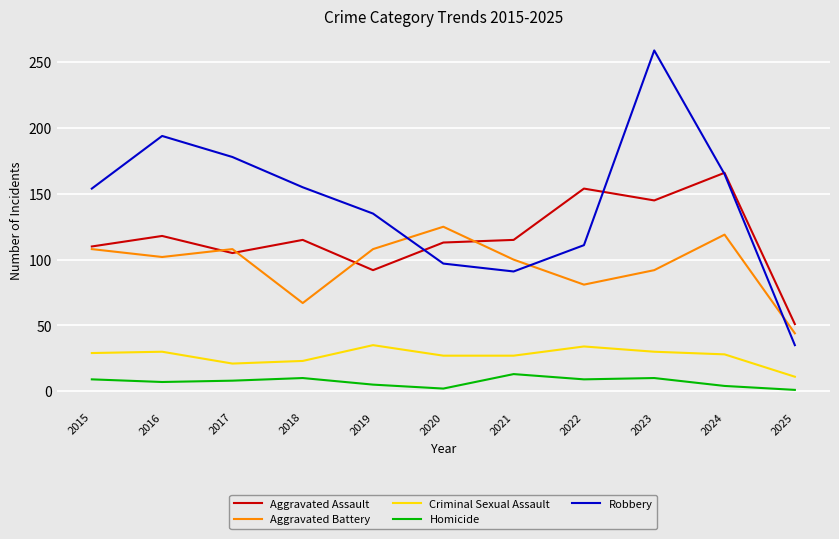

True or false: Aggravated Assault and Aggravated Battery intersect in this chart.

True